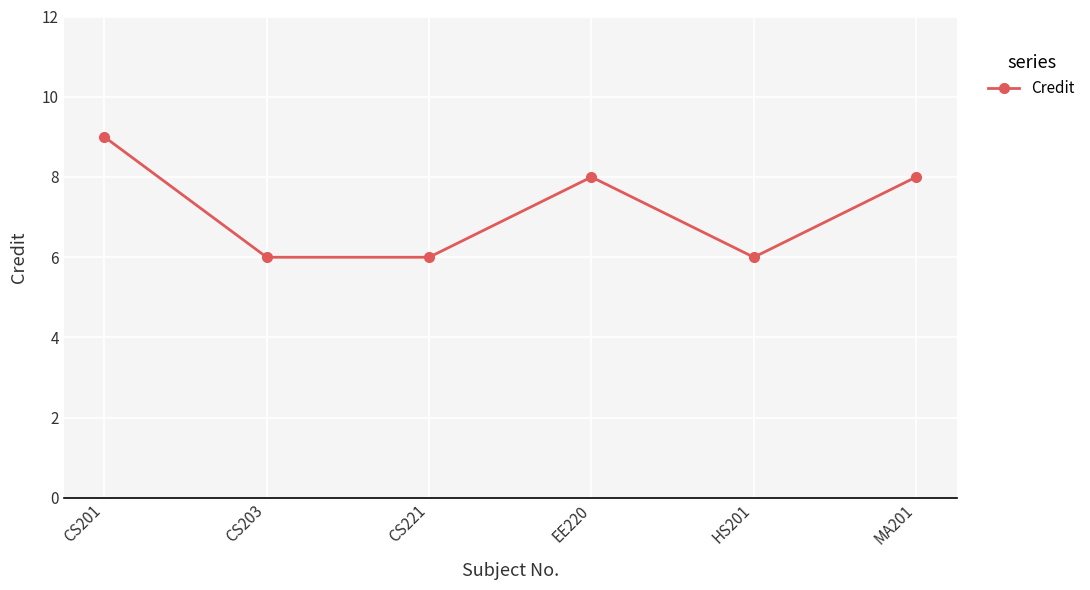

Between CS221 and MA201, which is larger?

MA201